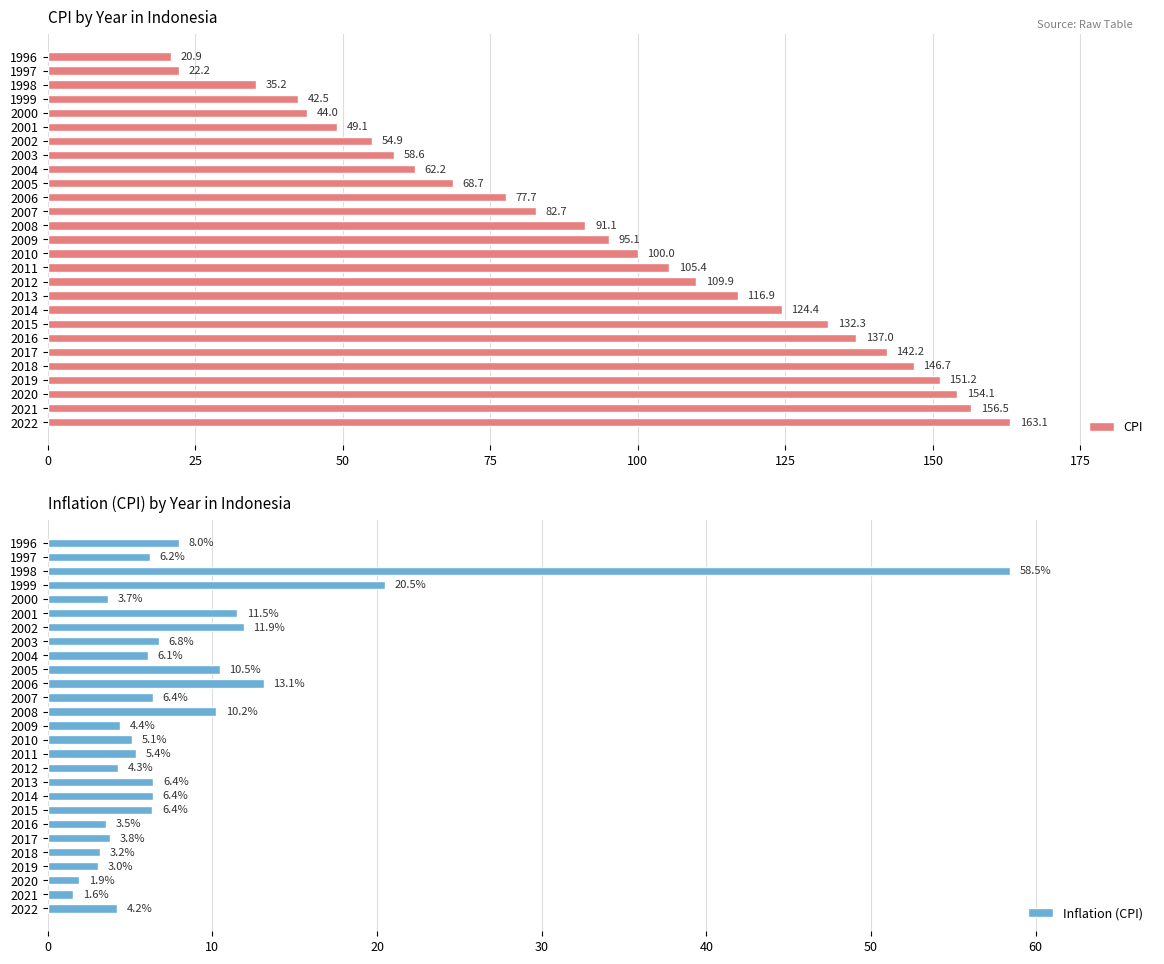

What is the difference between the maximum and minimum values in the CPI series?

142.1